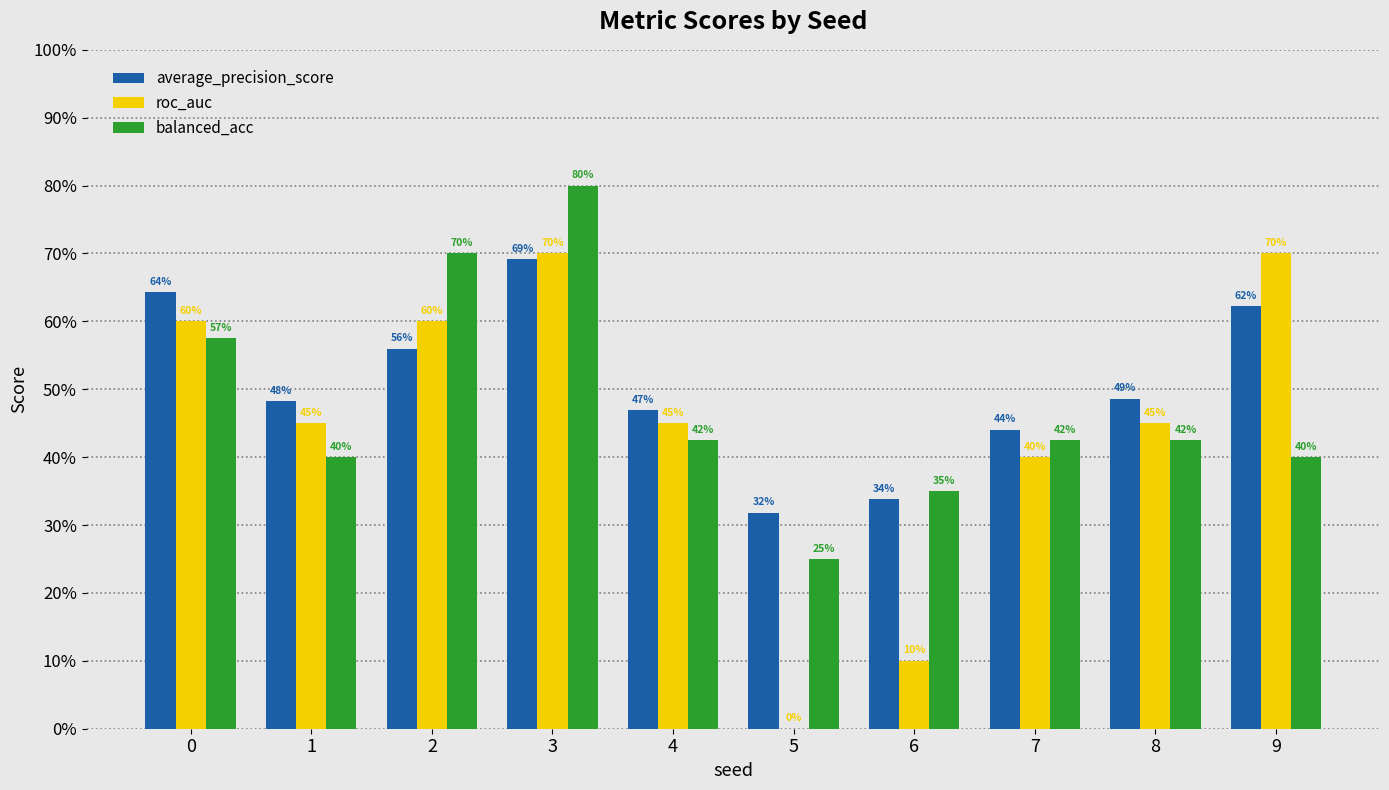

What is the average value of the average_precision_score series?

0.5